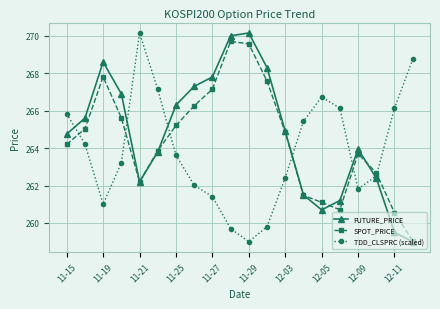

What is the value of the TDD_CLSPRC (scaled) point at the 12th from the left?

259.8